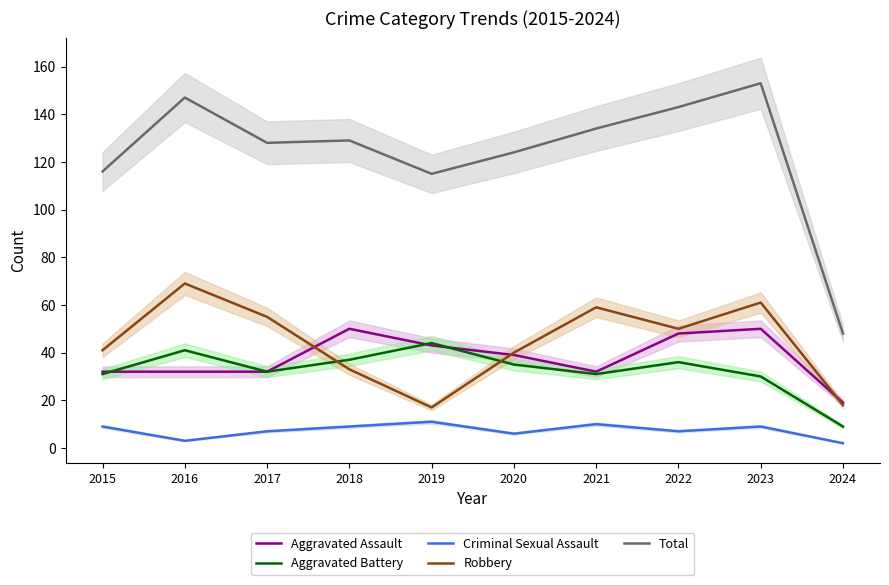

Reading right to left, transcribe all the data shown in this chart.

Aggravated Assault: 19	50	48	32	39	43	50	32	32	32
Aggravated Battery: 9	30	36	31	35	44	37	32	41	31
Criminal Sexual Assault: 2	9	7	10	6	11	9	7	3	9
Robbery: 18	61	50	59	40	17	33	55	69	41
Total: 48	153	143	134	124	115	129	128	147	116